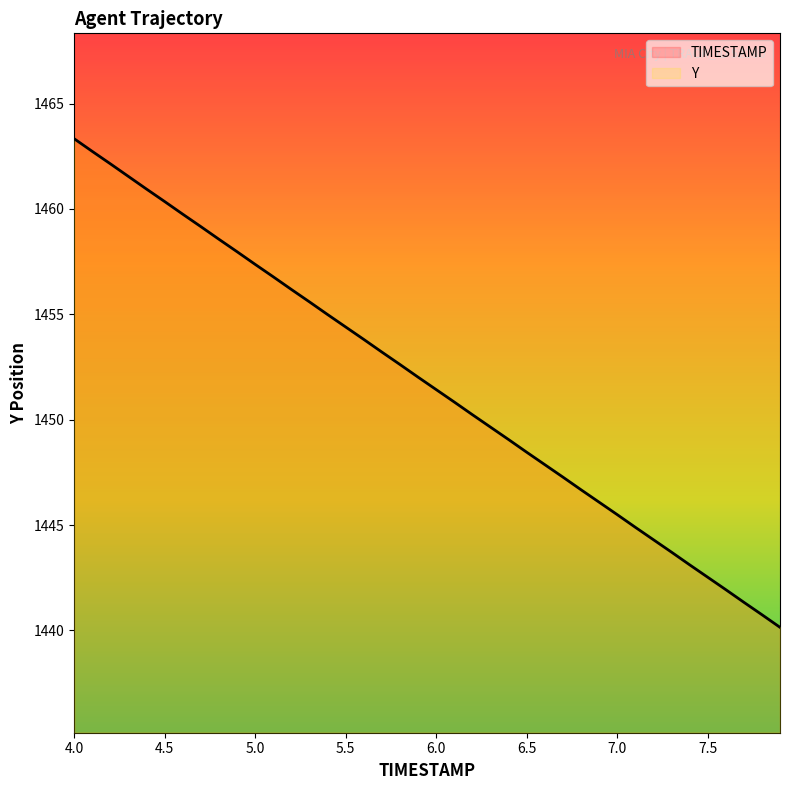

The chart shows a value of 2385.0 at 4.1. True or false?

False